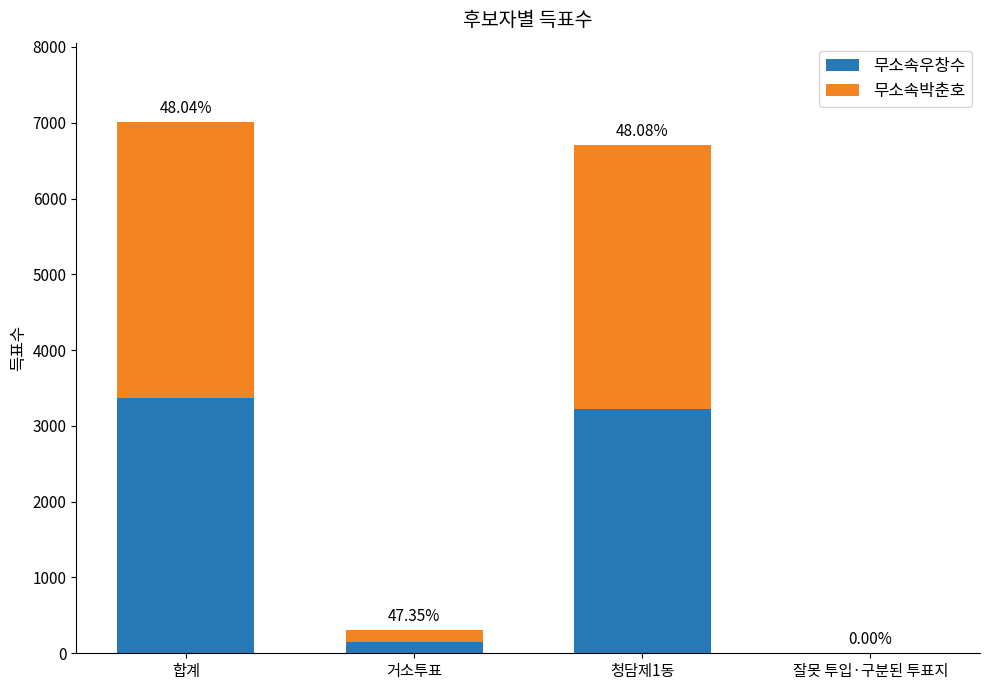

Are the bars grouped side by side (vs. stacked)?

No